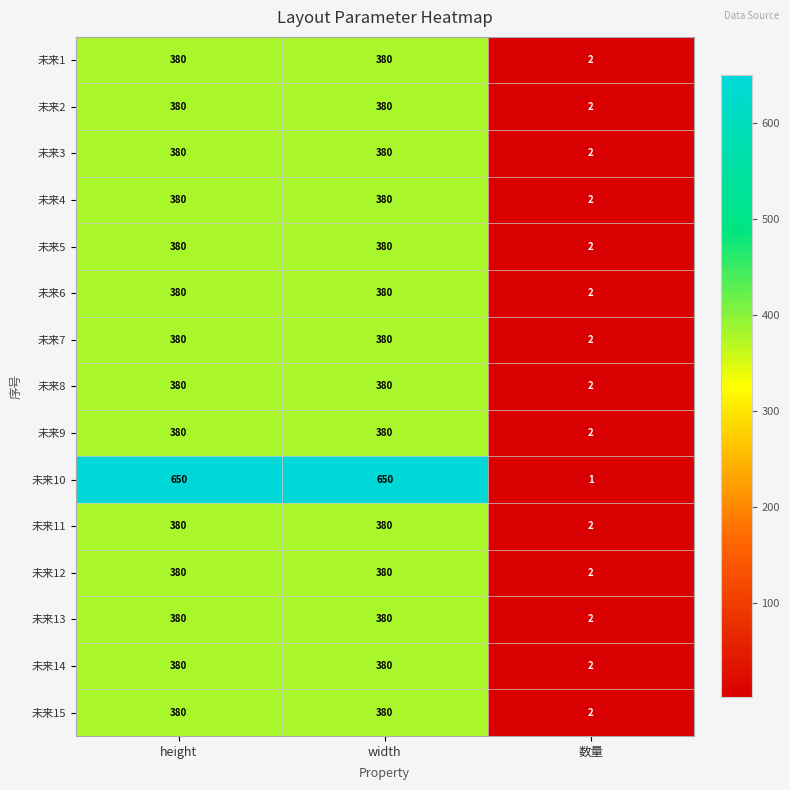

Which series has the widest spread of values?

未来10